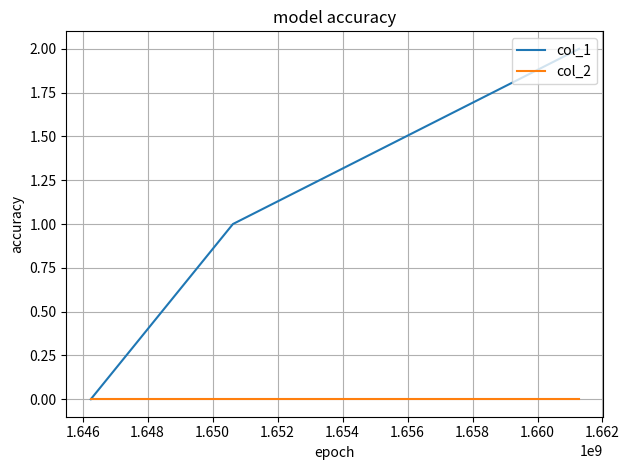

Rank the series by their average value, from lowest to highest.

col_2, col_1